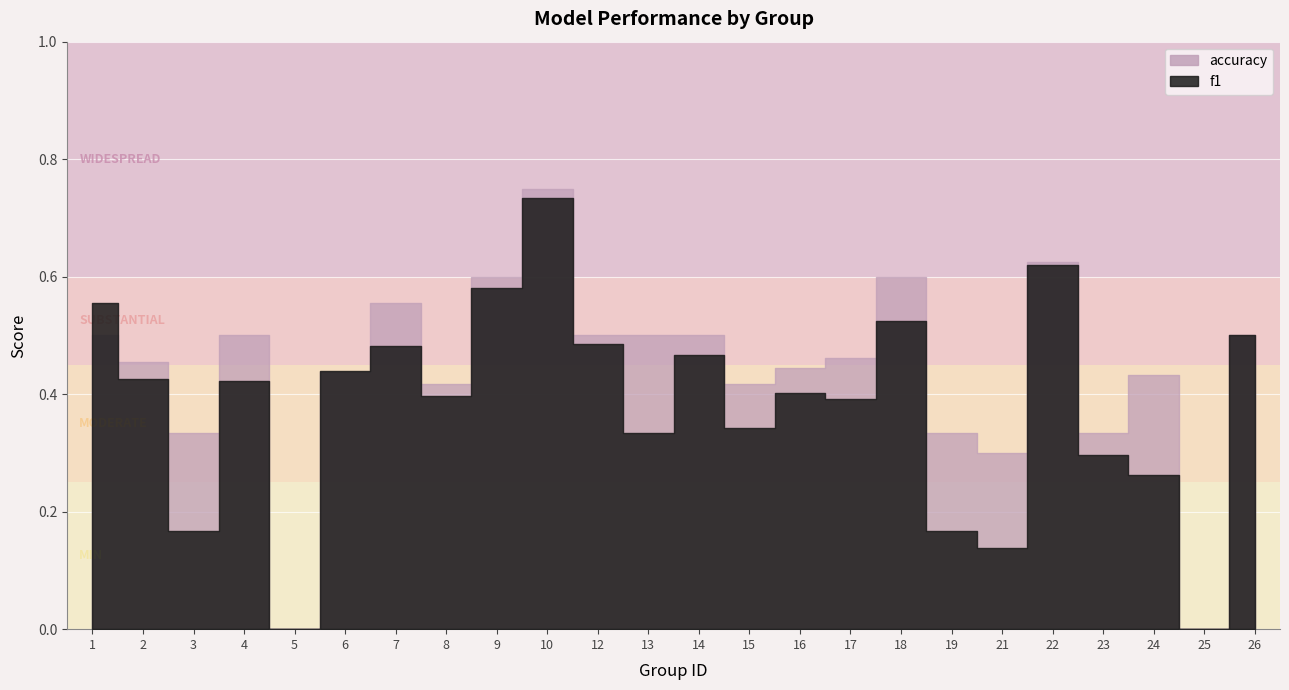

What are all the series names shown in the legend?

f1, accuracy